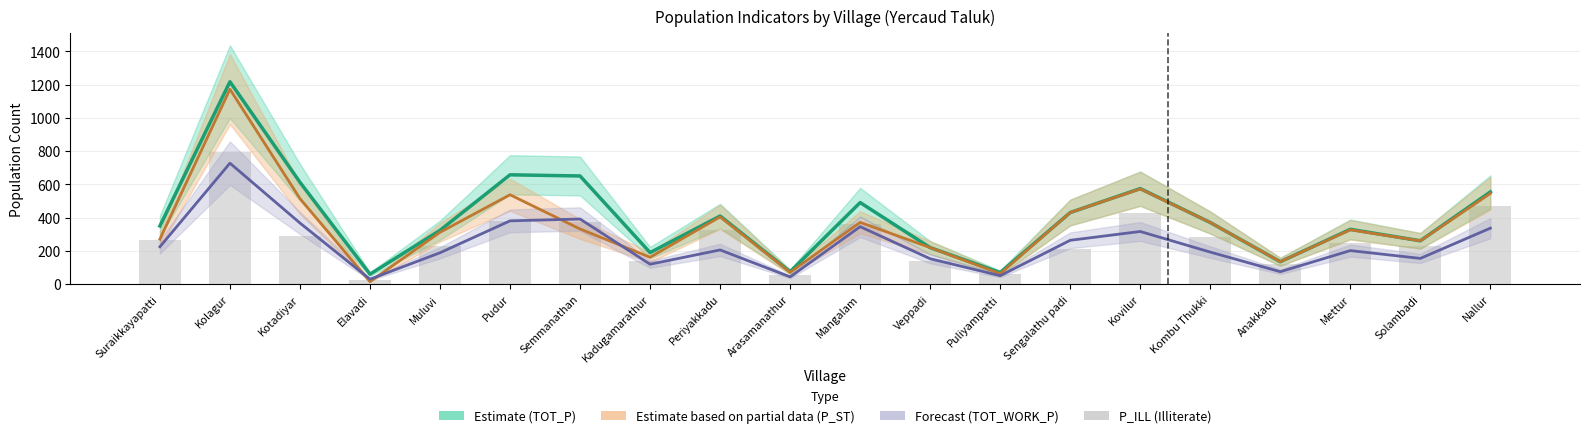

The value of TOT_P (Estimate) at Anakkadu is 73. True or false?

False